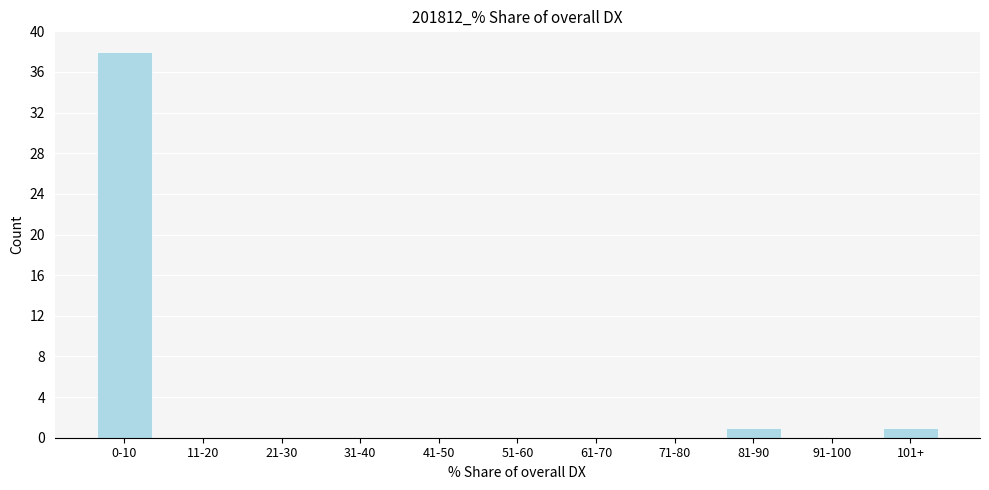

Reading right to left, list all the values displayed in this chart.

101+=1	91-100=0	81-90=1	71-80=0	61-70=0	51-60=0	41-50=0	31-40=0	21-30=0	11-20=0	0-10=38